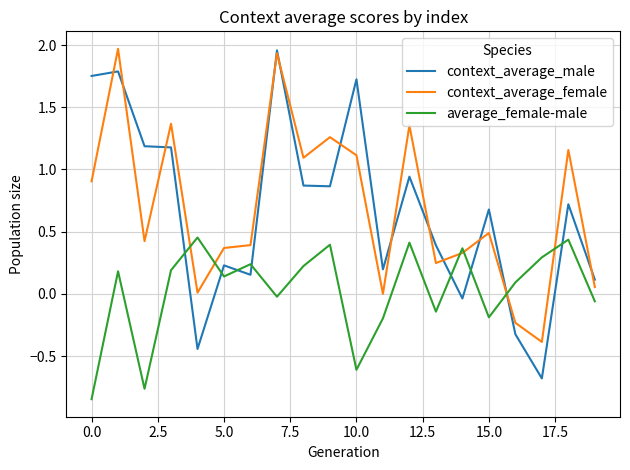

True or false: average_female-male and context_average_male cross at least once.

True